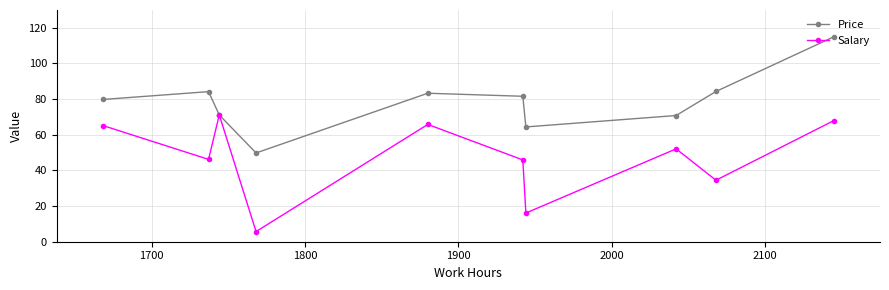

What is the smallest value displayed?

5.7